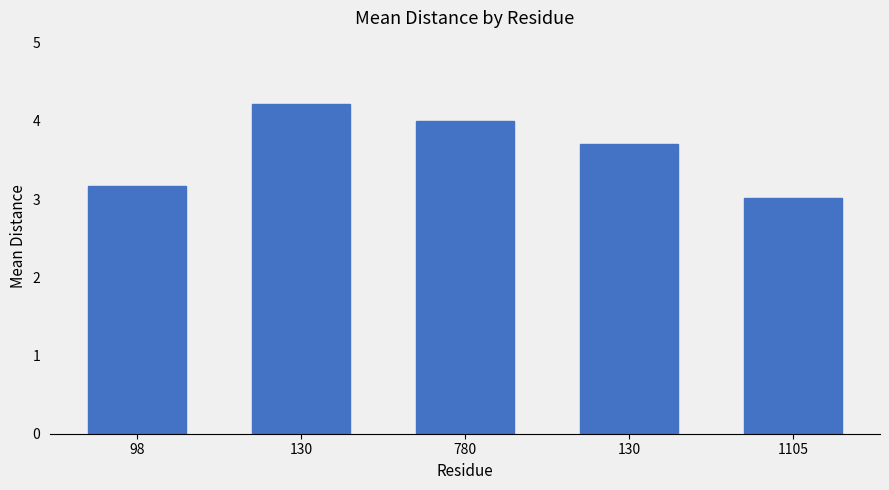

What is the approximate value at 130?

3.7